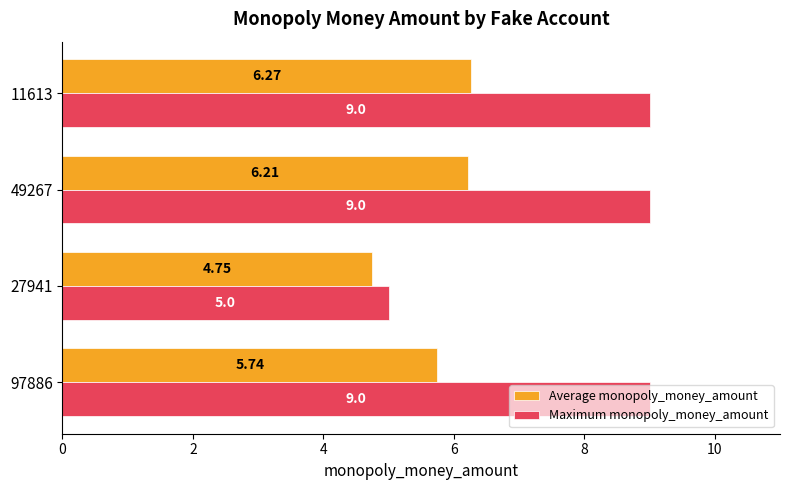

What is the sum of all Maximum monopoly_money_amount values?

32.0